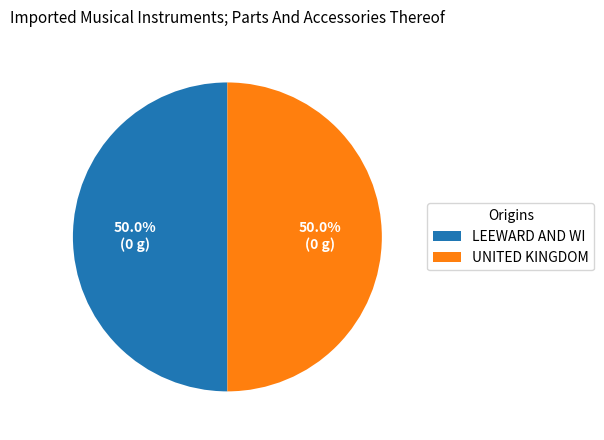

What portion of the pie excludes LEEWARD AND WI?

50.0%